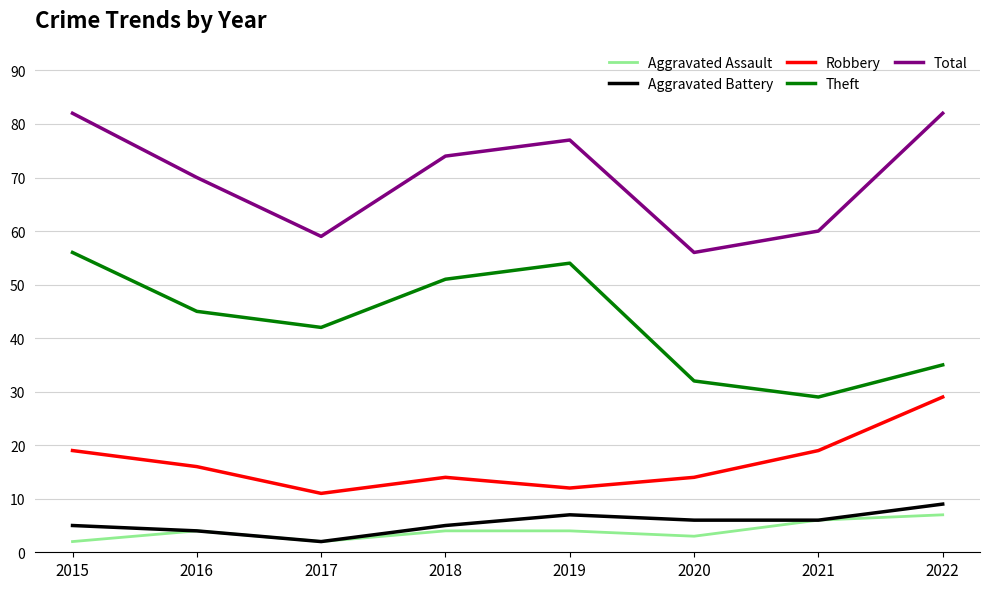

The Aggravated Battery series shows 3 at 2021. True or false?

False